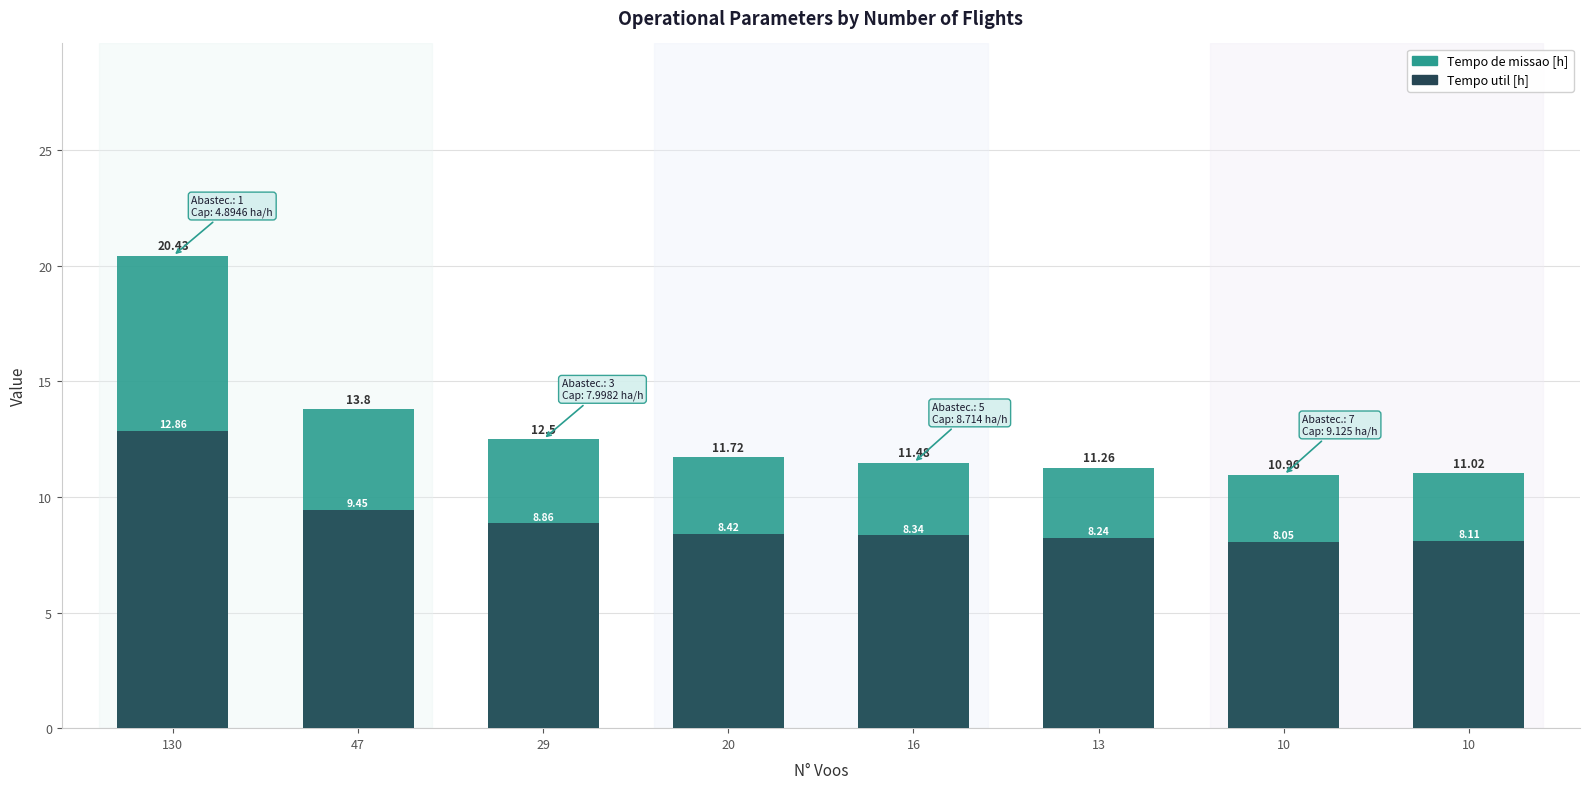

Is the value of Tempo util [h] at 10 greater than the value of Tempo de missao [h] at 20?

No